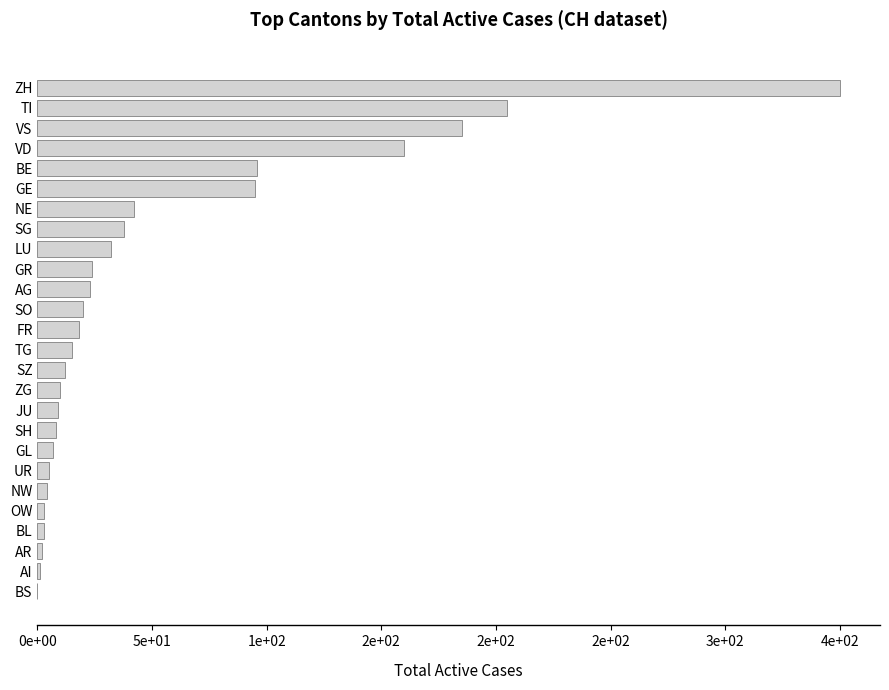

How many data points are less than 18?

13